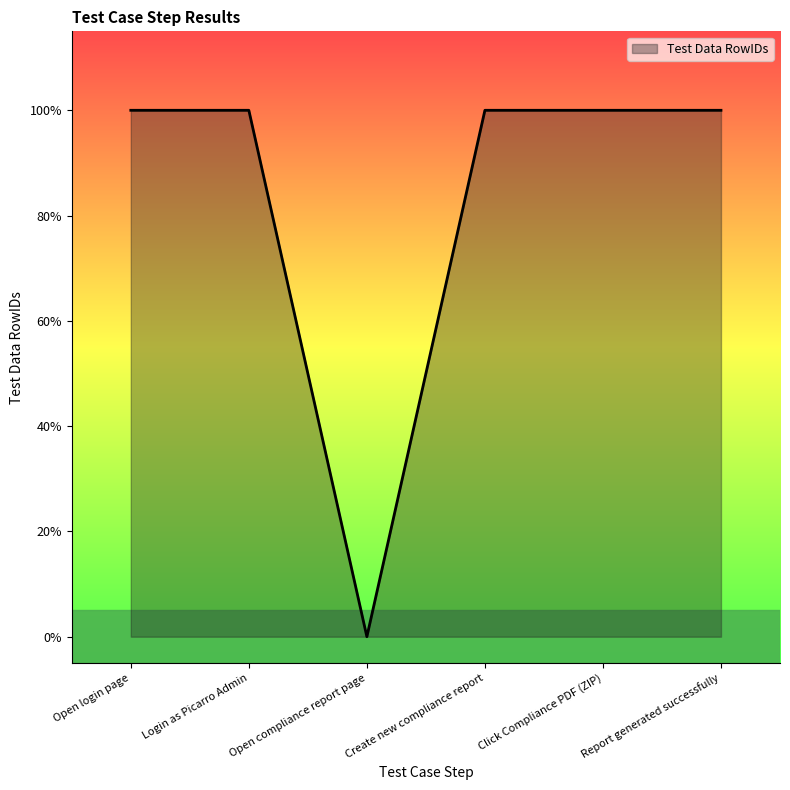

Reading left to right, transcribe all the data shown in this chart.

1	1	0	1	1	1